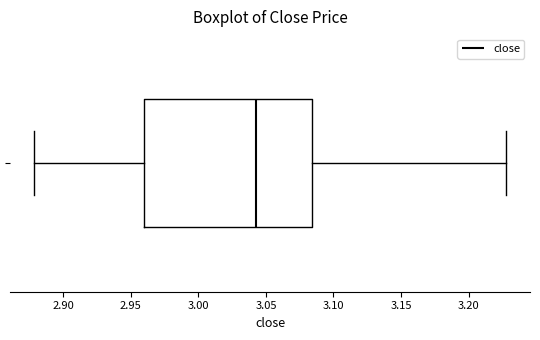

Where is the left edge of the box on the x-axis? The values are not printed on the chart, so give them approximately, as read against the axis.

2.960